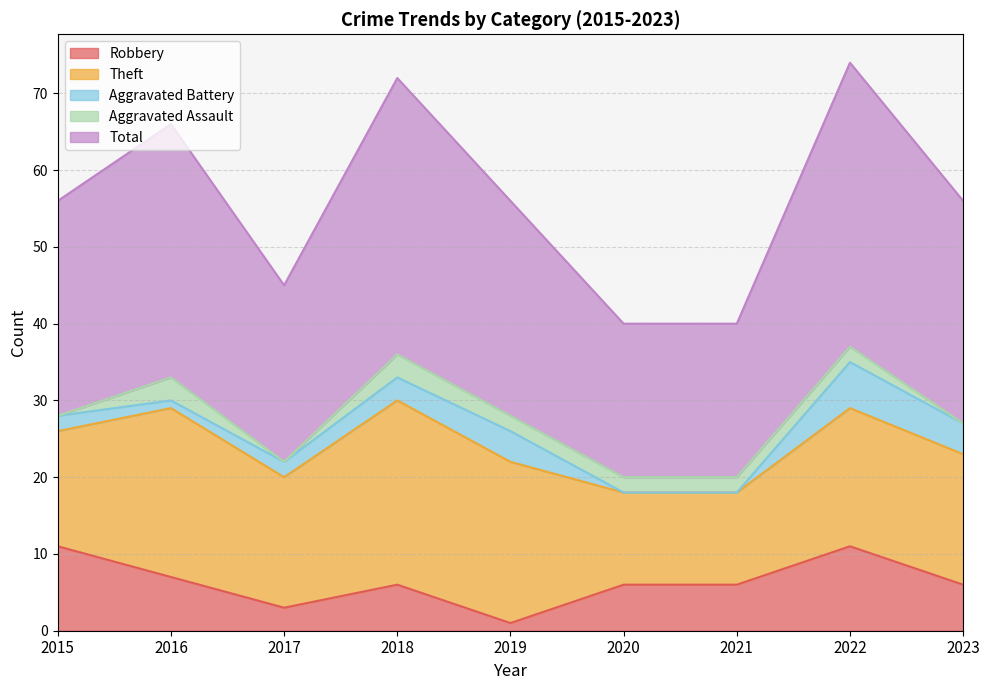

What is the value of the Aggravated Assault point at the 7th from the left?

2